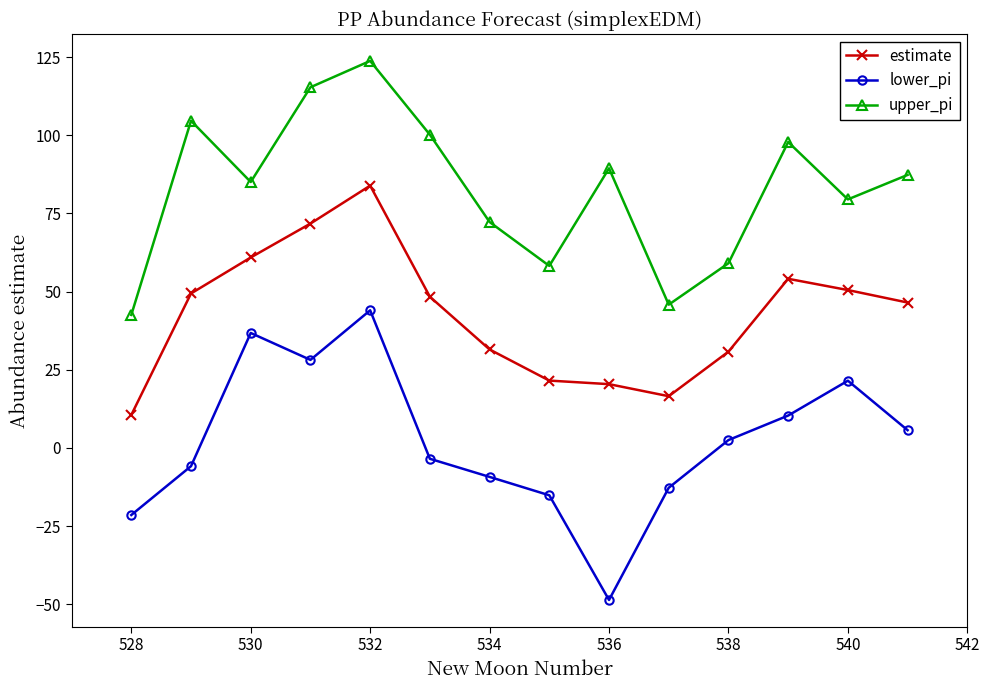

What is the value of the lower_pi point at the 3rd from the left?

36.7